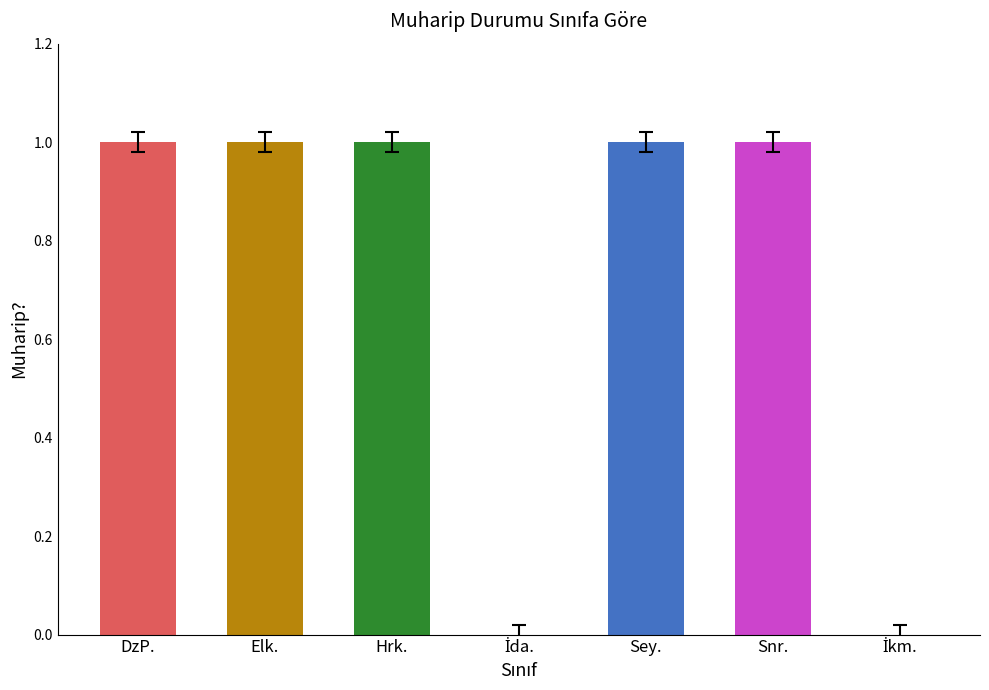

What is the sum of all values?

5